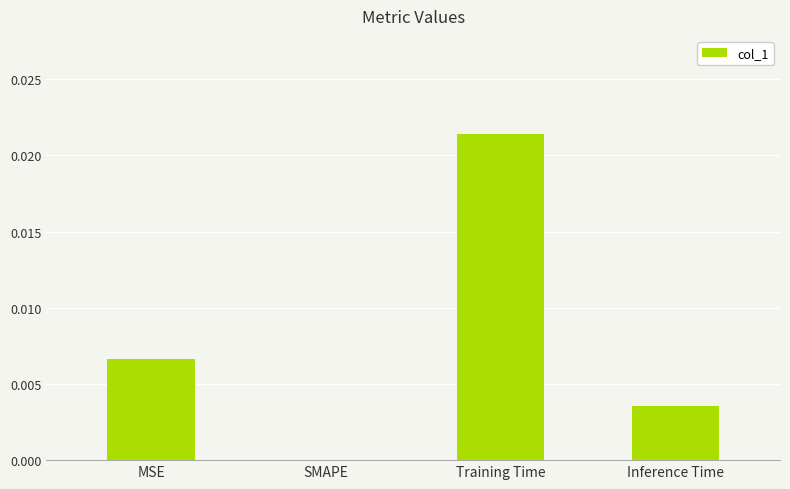

The value at Training Time is 0.0. True or false?

True